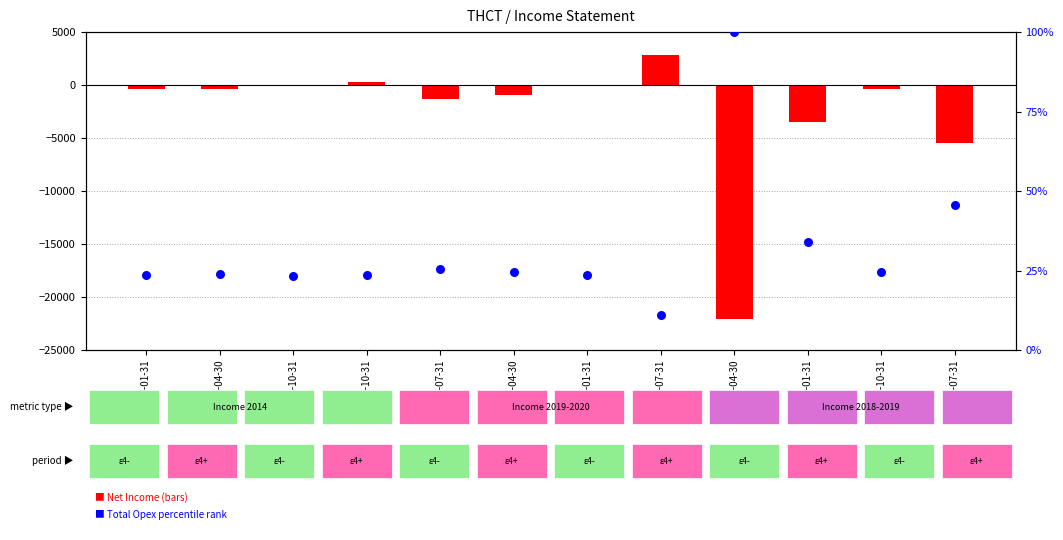

At how many categories does at least one series exceed -8997?

12